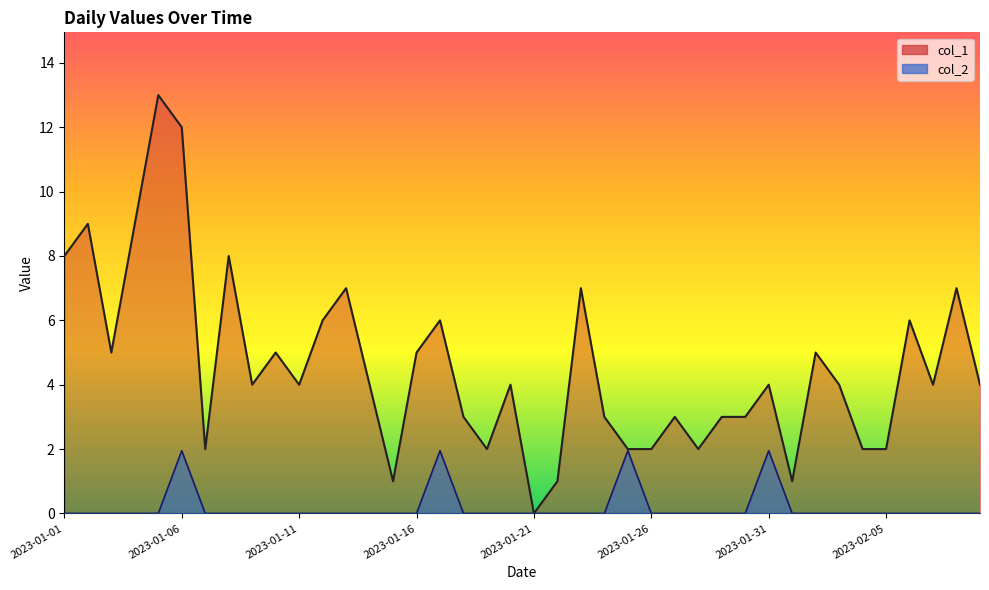

True or false: col_2 has a value of -0.7 at 2023-01-03.

False